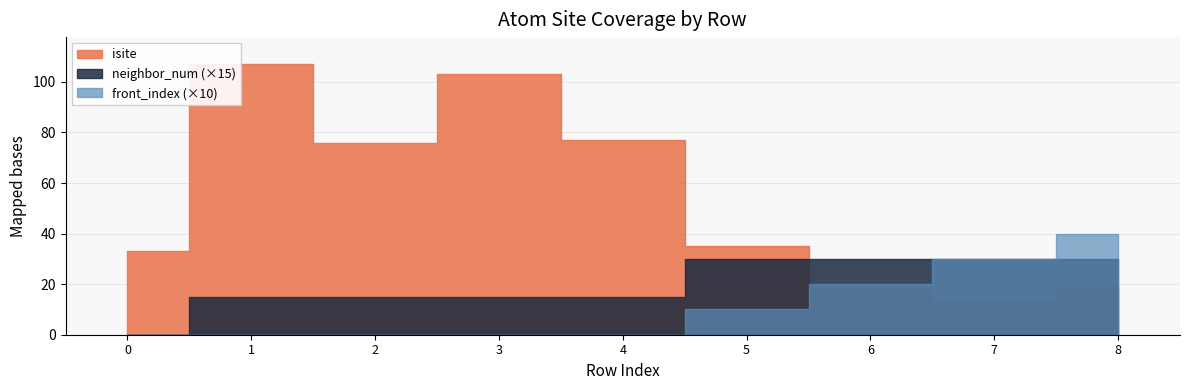

At which category is the sum across all series the highest?

1